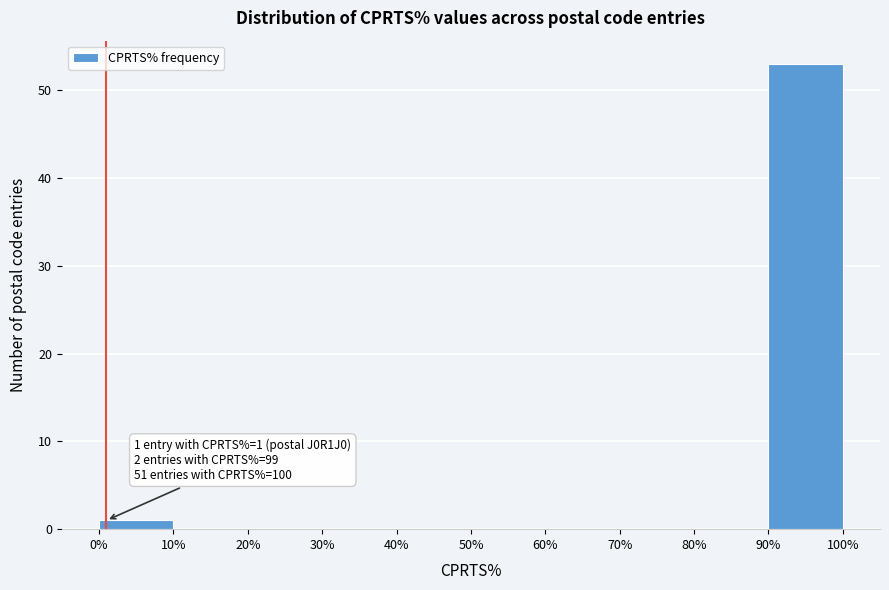

Which range on the x-axis has the tallest bar?

90% to 100%